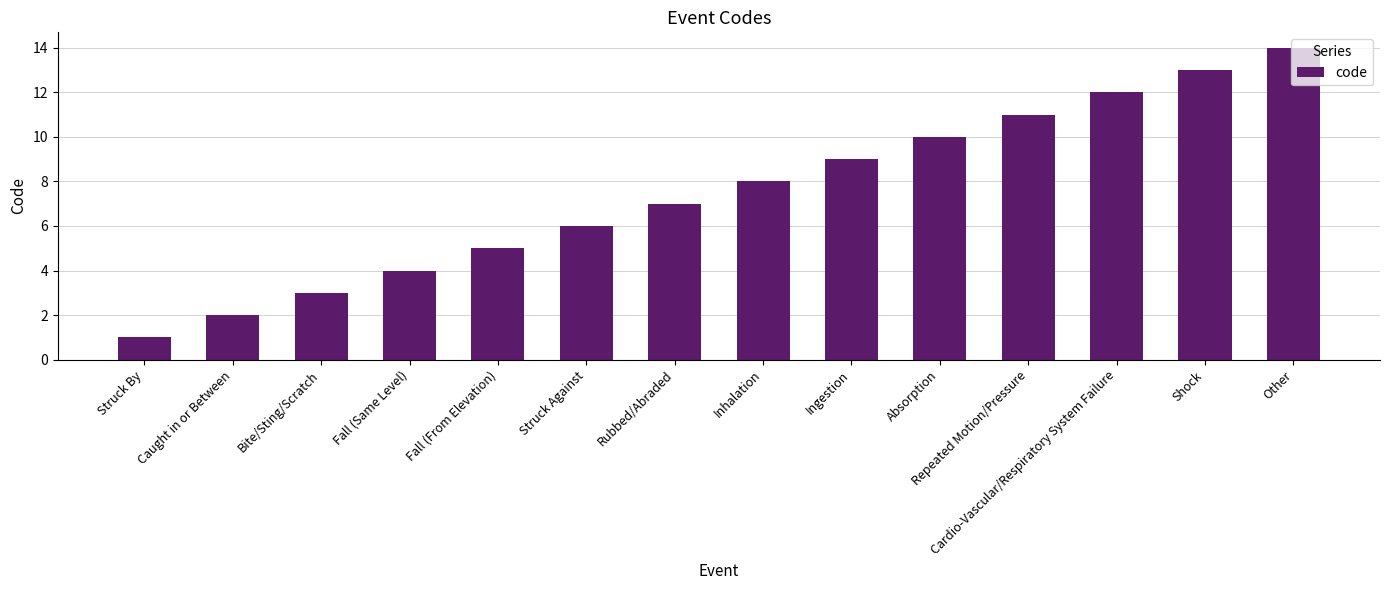

How many distinct data groups are displayed?

1